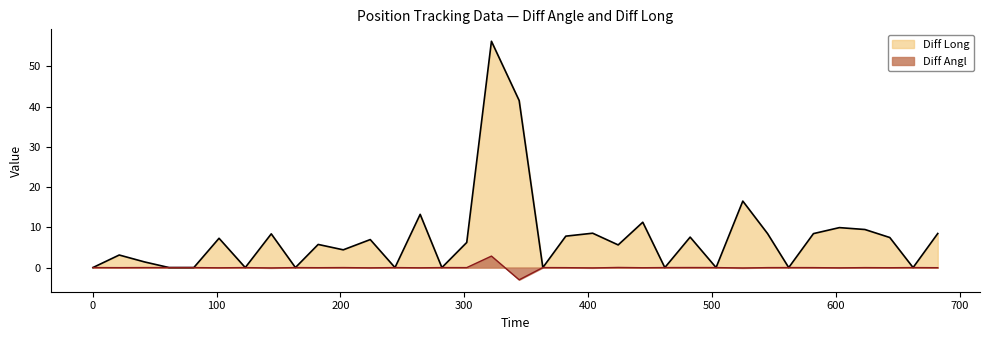

What is the total value across all series at 202.23?

4.4